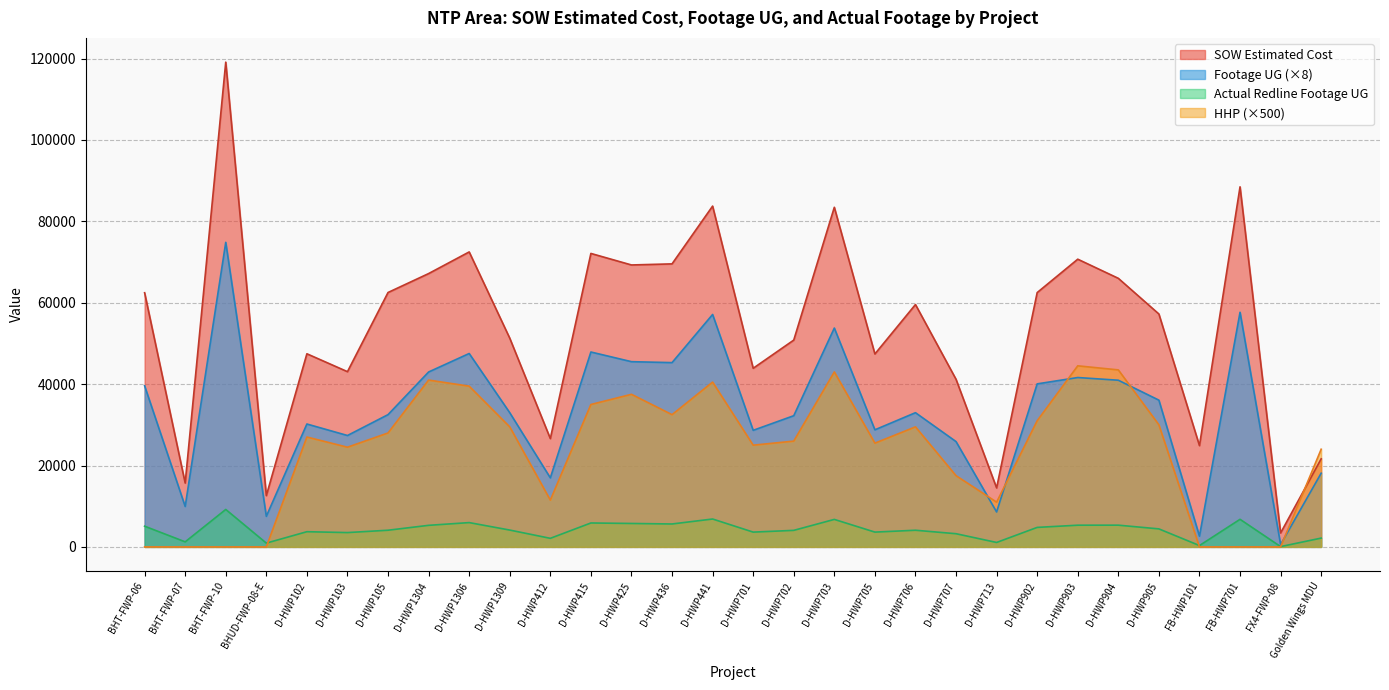

Count the number of categories in the chart.

30